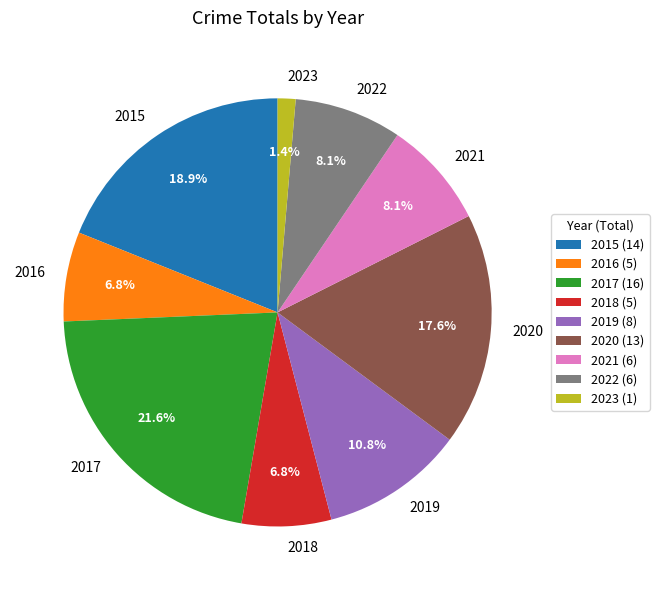

How many segments does this pie chart have?

9